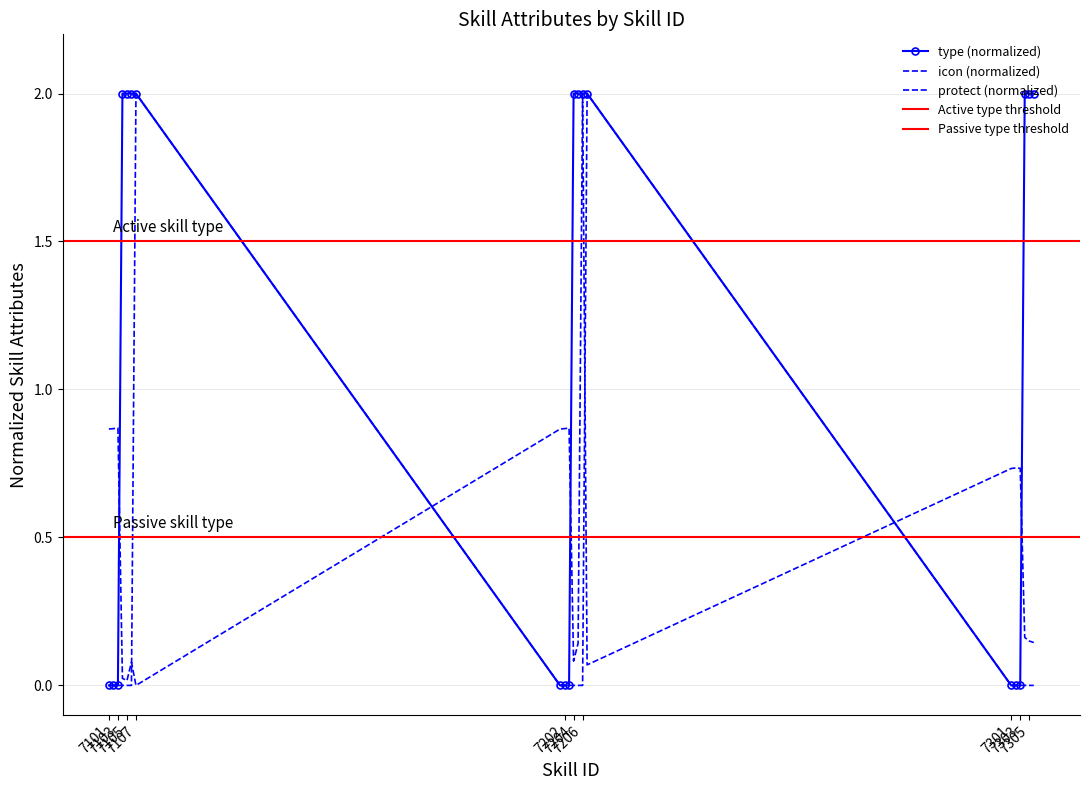

What is the highest value of the type series?

2.0